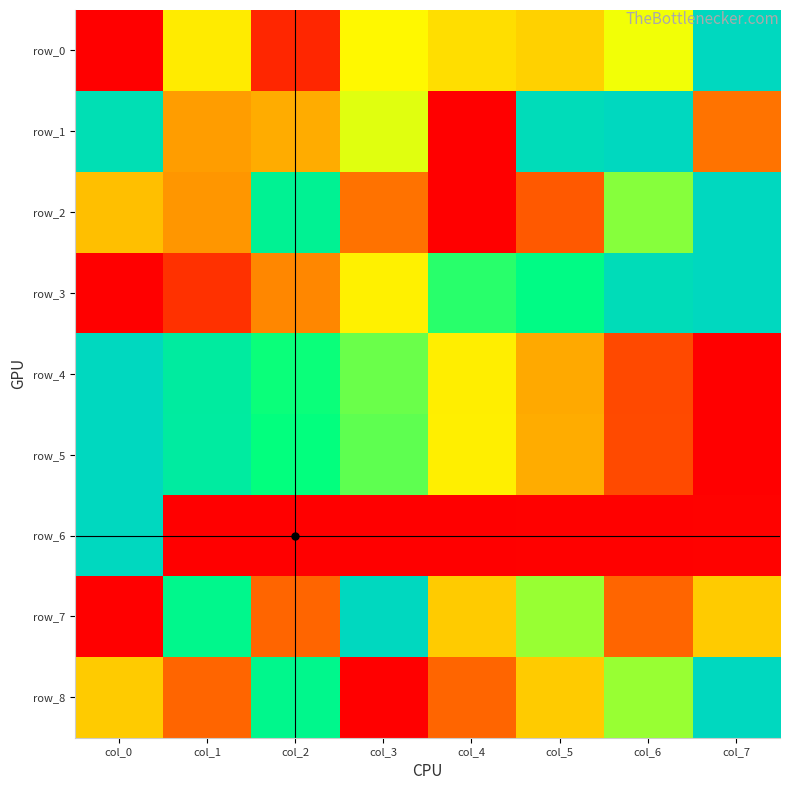

Which series has the widest spread of values?

row_0